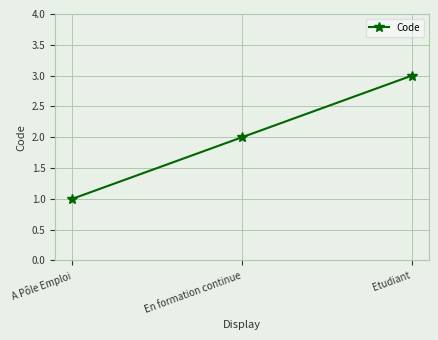

Read the value at En formation continue.

2